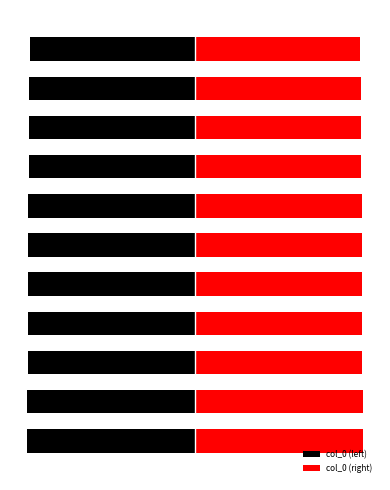

Which series has the largest range (max minus min)?

col_0 (left)